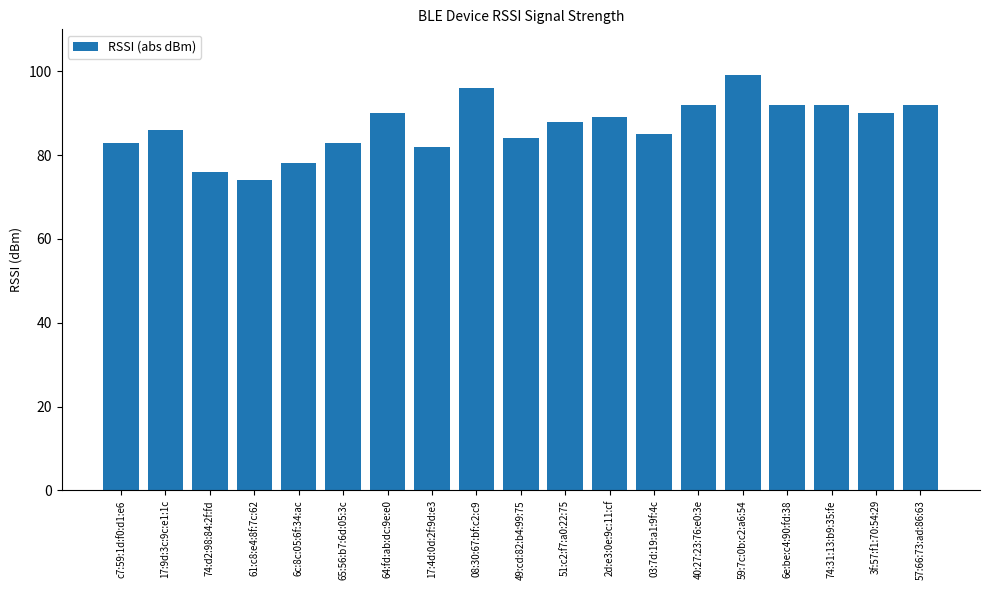

How many bars are there in total?

19